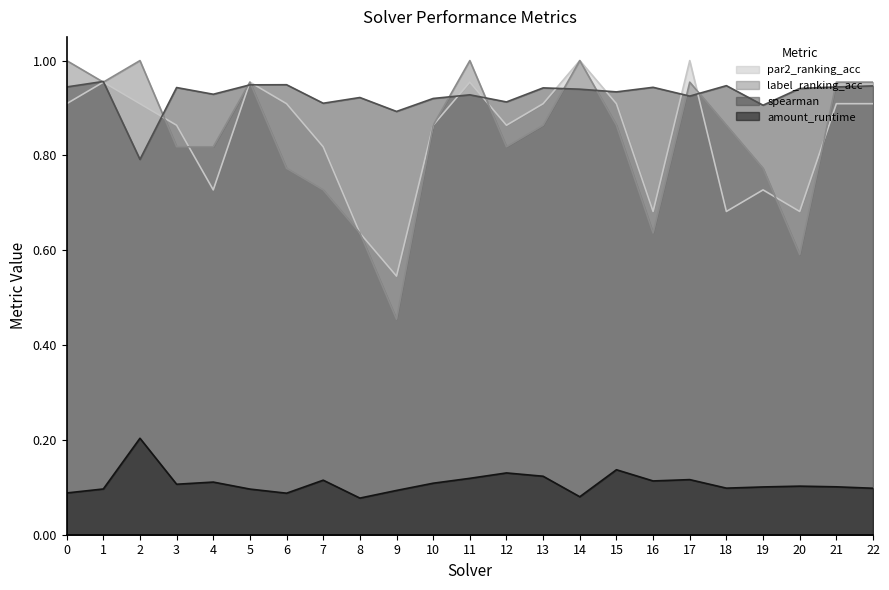

Is it true that par2_ranking_acc equals 0.5 at 9?

True